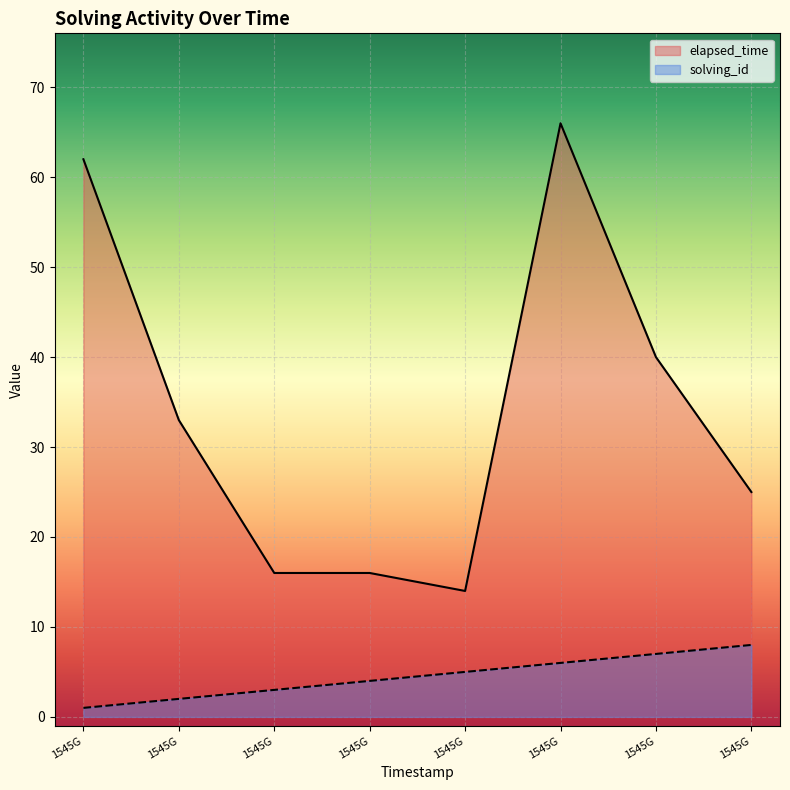

What is the difference between the highest and lowest values at 1545G?

61